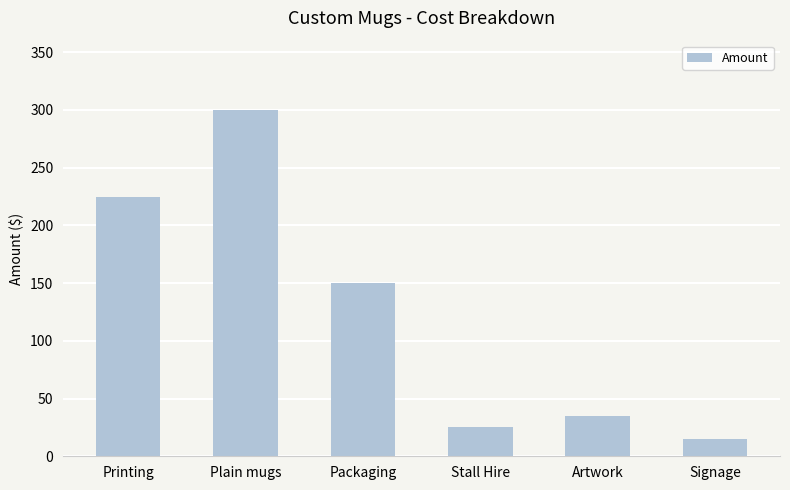

List the labels in order of value, smallest first.

Signage, Stall Hire, Artwork, Packaging, Printing, Plain mugs